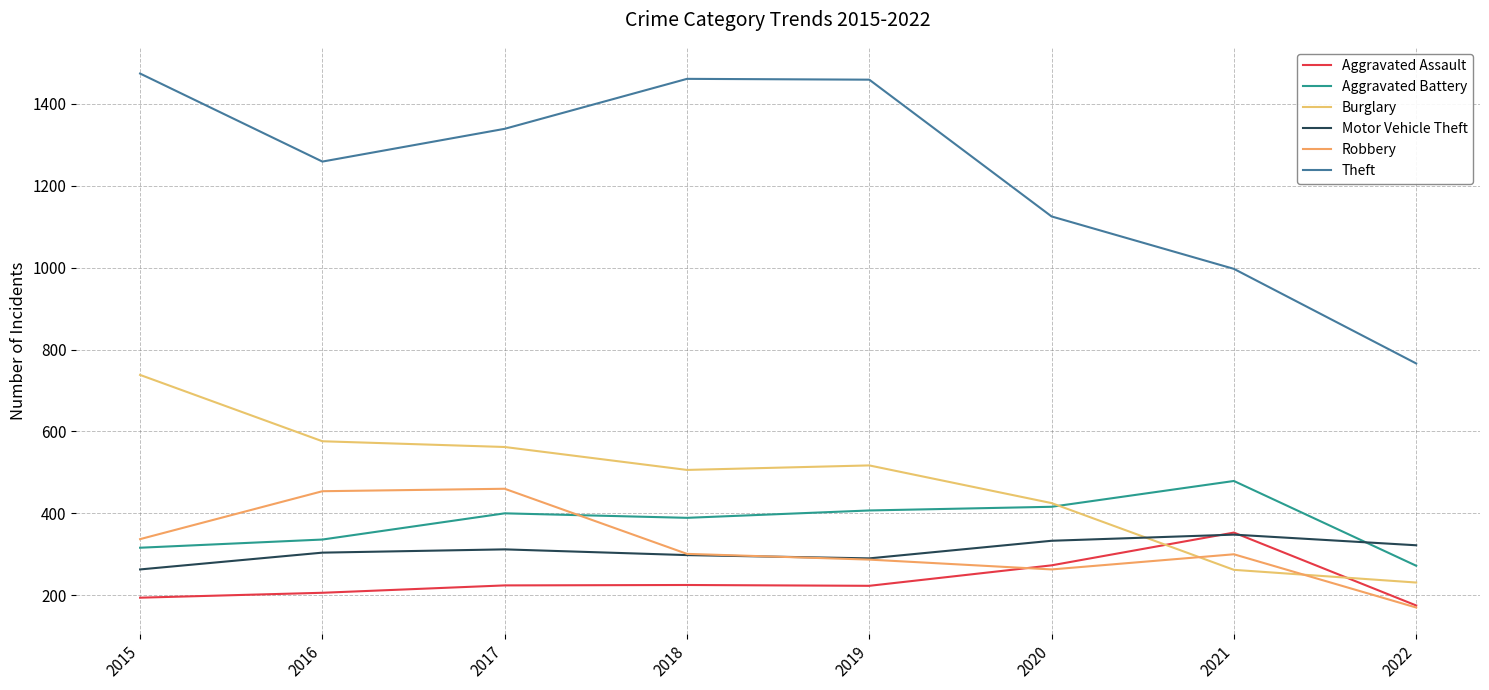

Rank the series by their maximum value, from lowest to highest.

Motor Vehicle Theft, Aggravated Assault, Robbery, Aggravated Battery, Burglary, Theft